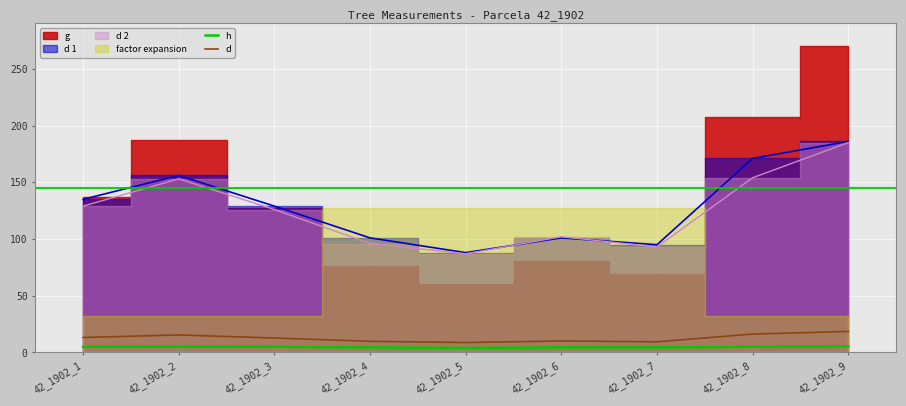

The value of h at 42_1902_2 is 5.0. True or false?

True